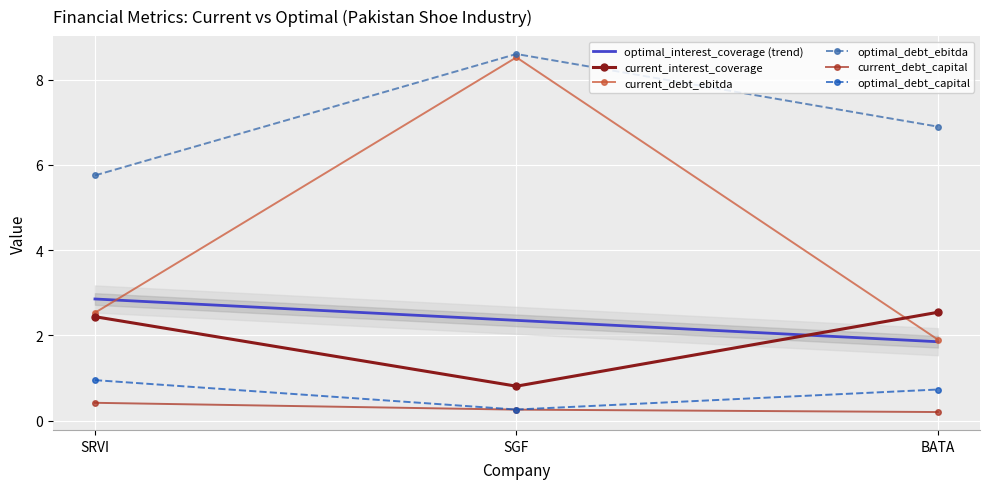

Is this an area chart (filled region under the line)?

No